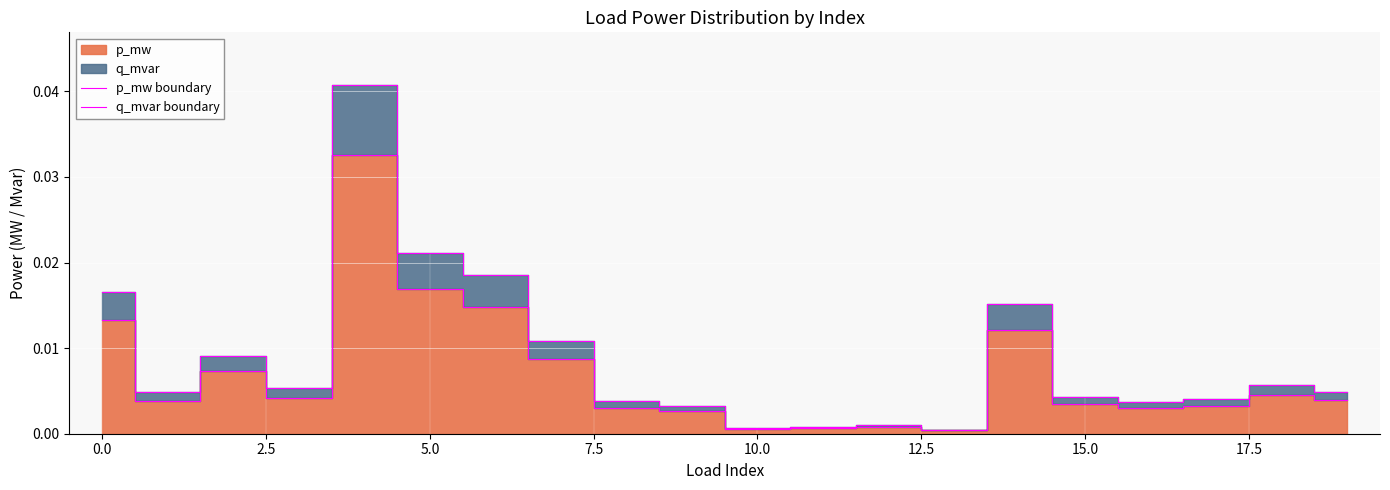

At which label does q_mvar boundary reach its minimum?

13